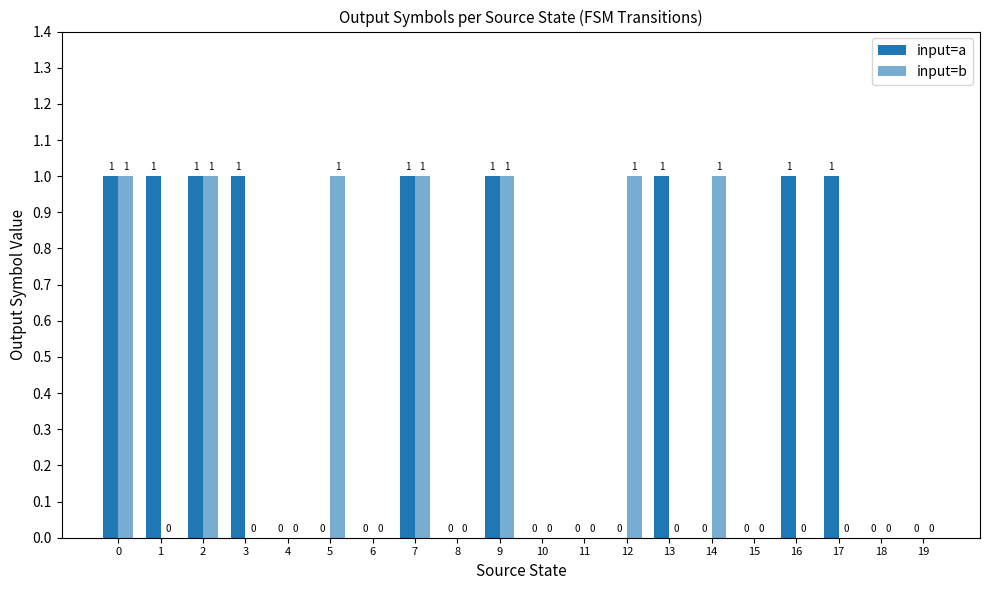

Are the bars grouped side by side (vs. stacked)?

Yes